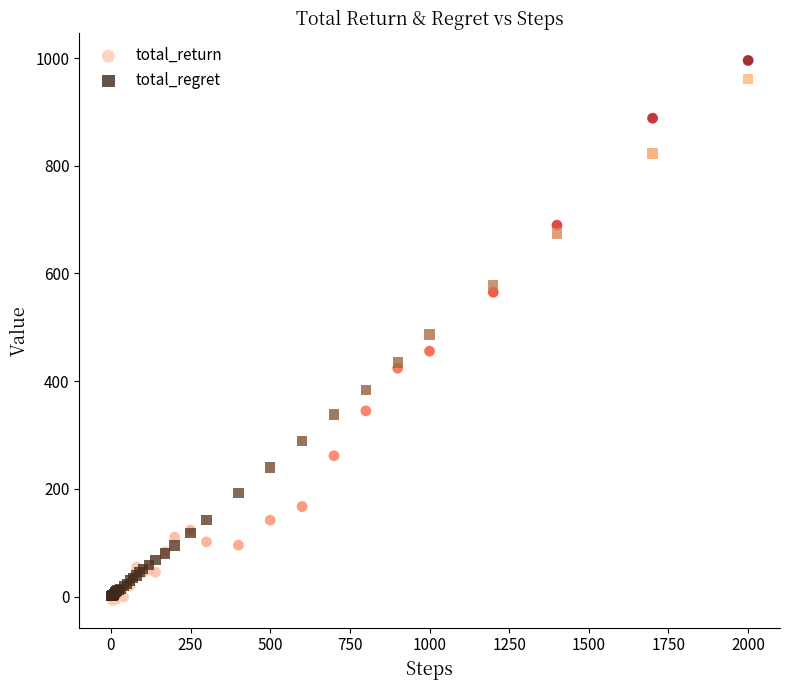

Which series has the widest spread of Y values?

total_return